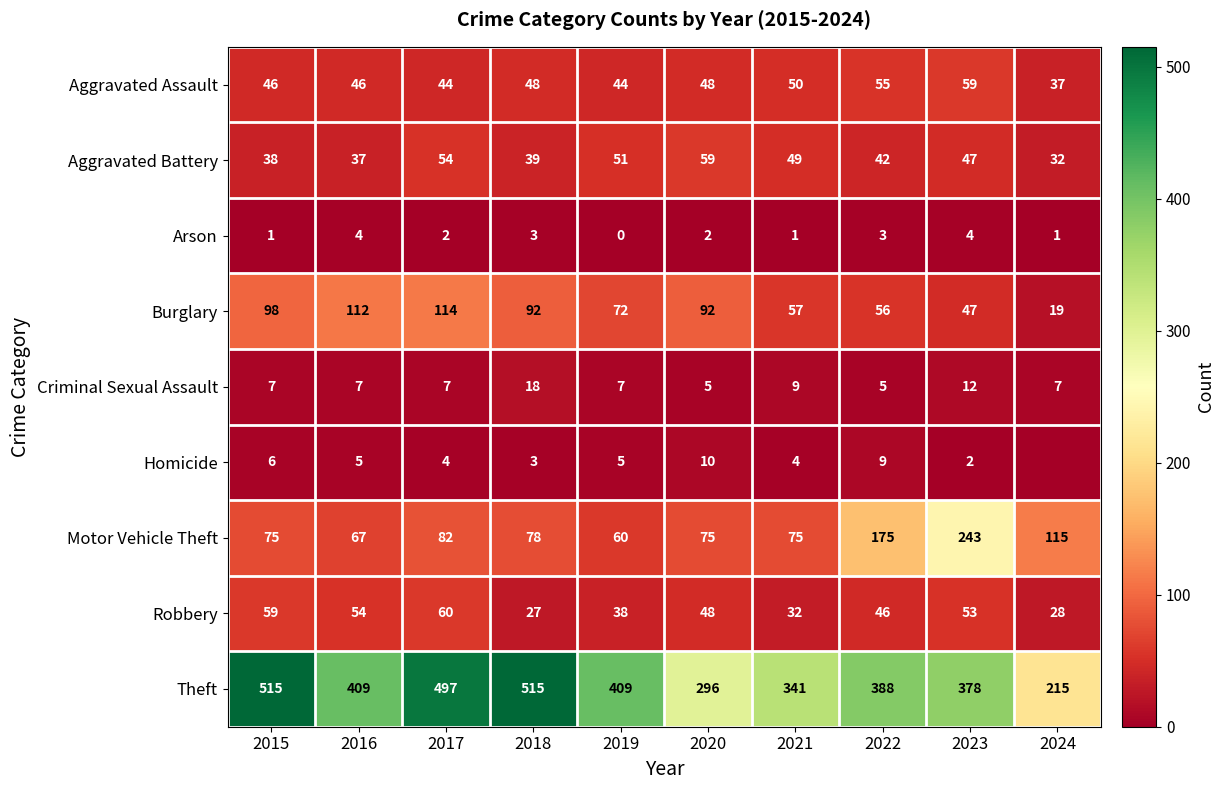

Read the Aggravated Battery value at 2018, to the nearest 5.

40